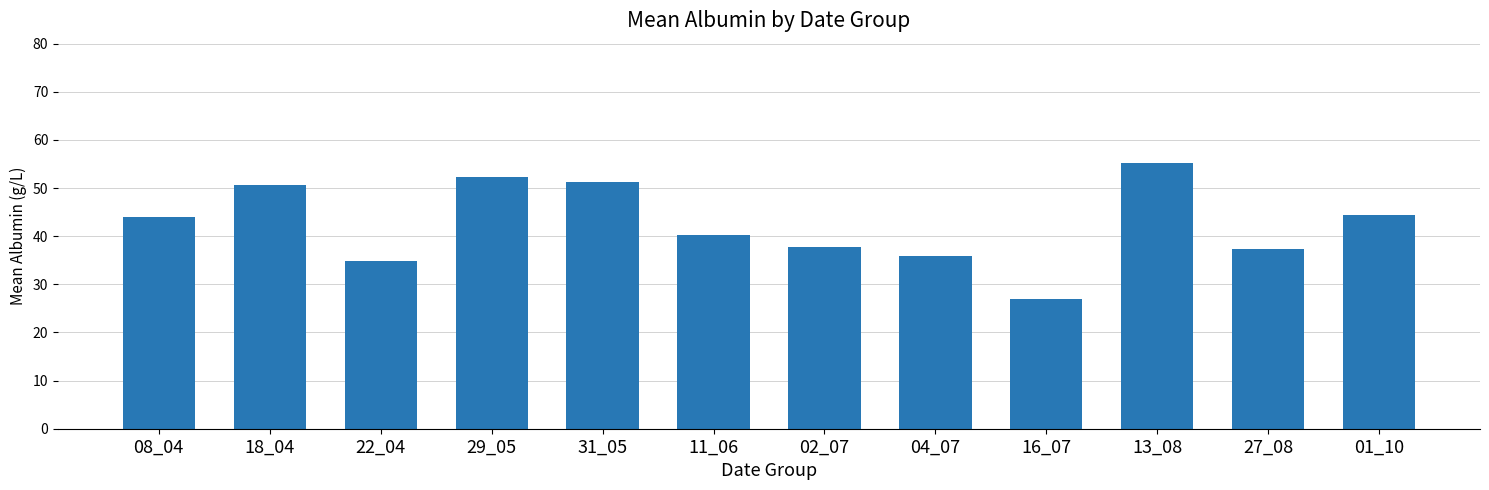

Reading left to right, extract all data points from this chart.

43.9	50.7	34.9	52.4	51.3	40.2	37.7	35.8	26.9	55.2	37.3	44.4